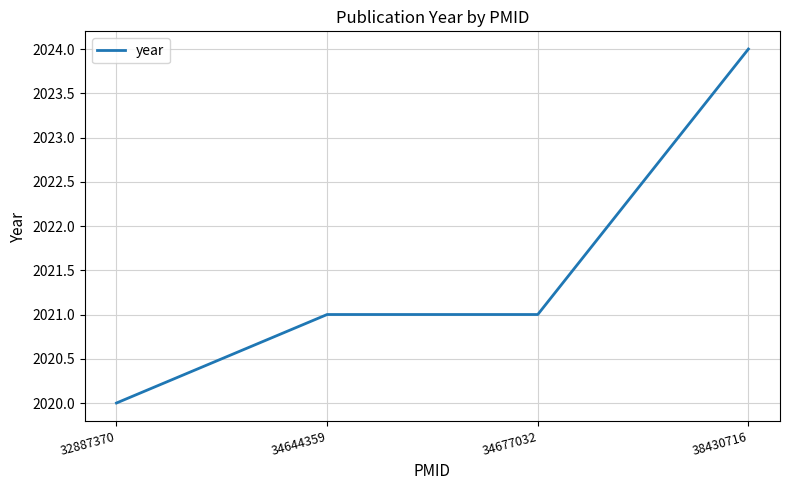

Is it true that the value at 34644359 is 2962?

False